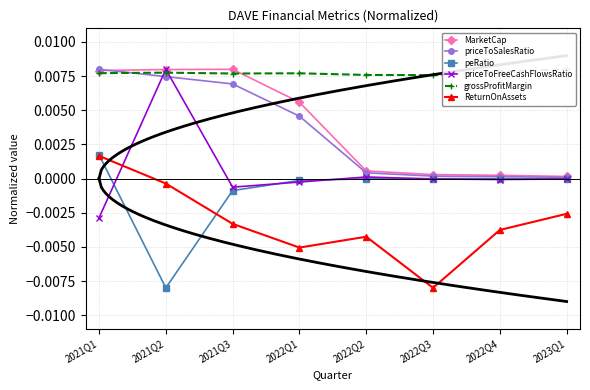

How many interior local peaks does the ReturnOnAssets series have?

1